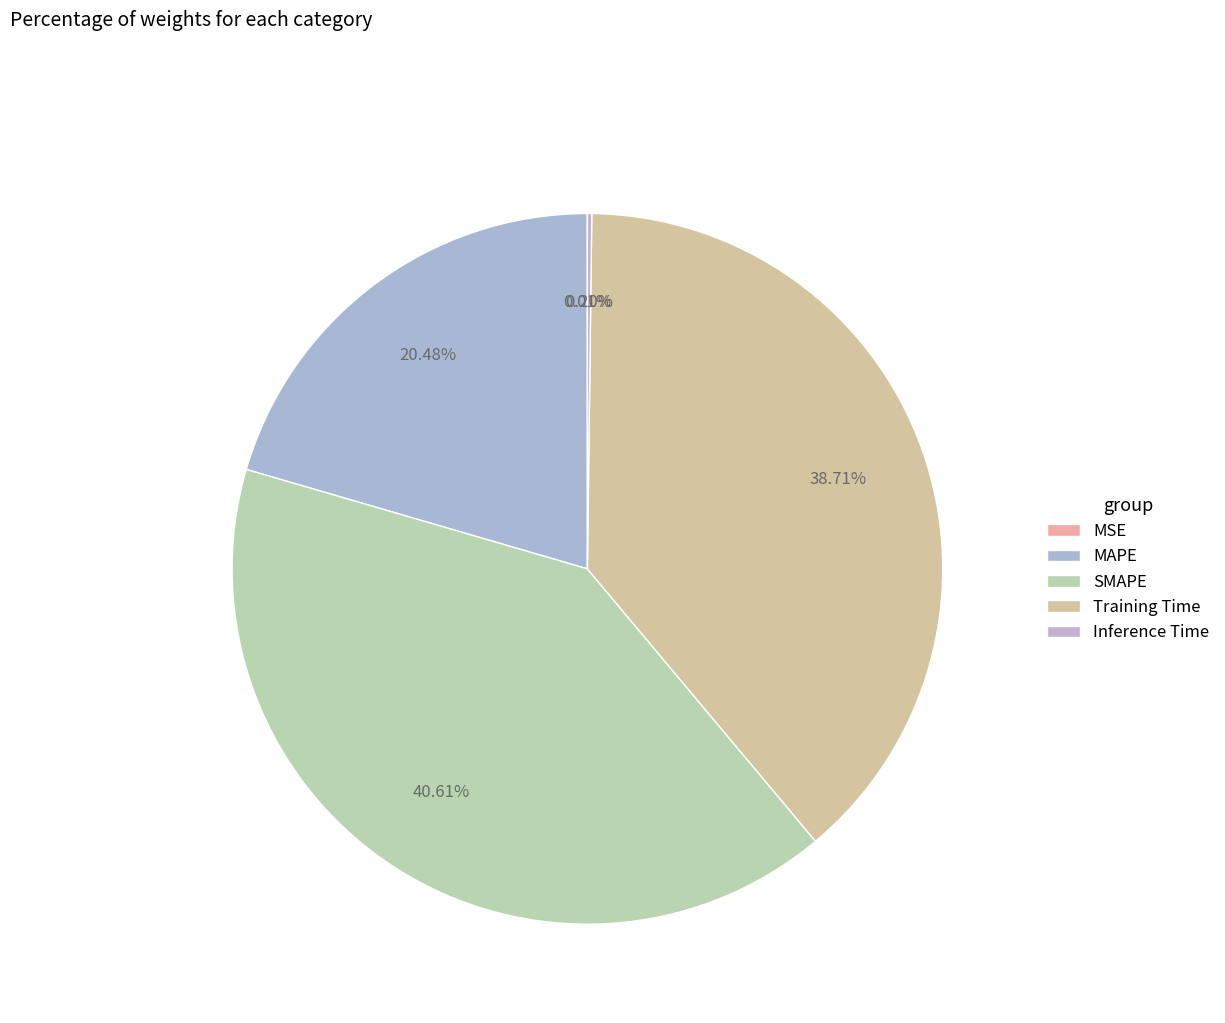

Is there any slice that represents more than half of the pie?

No